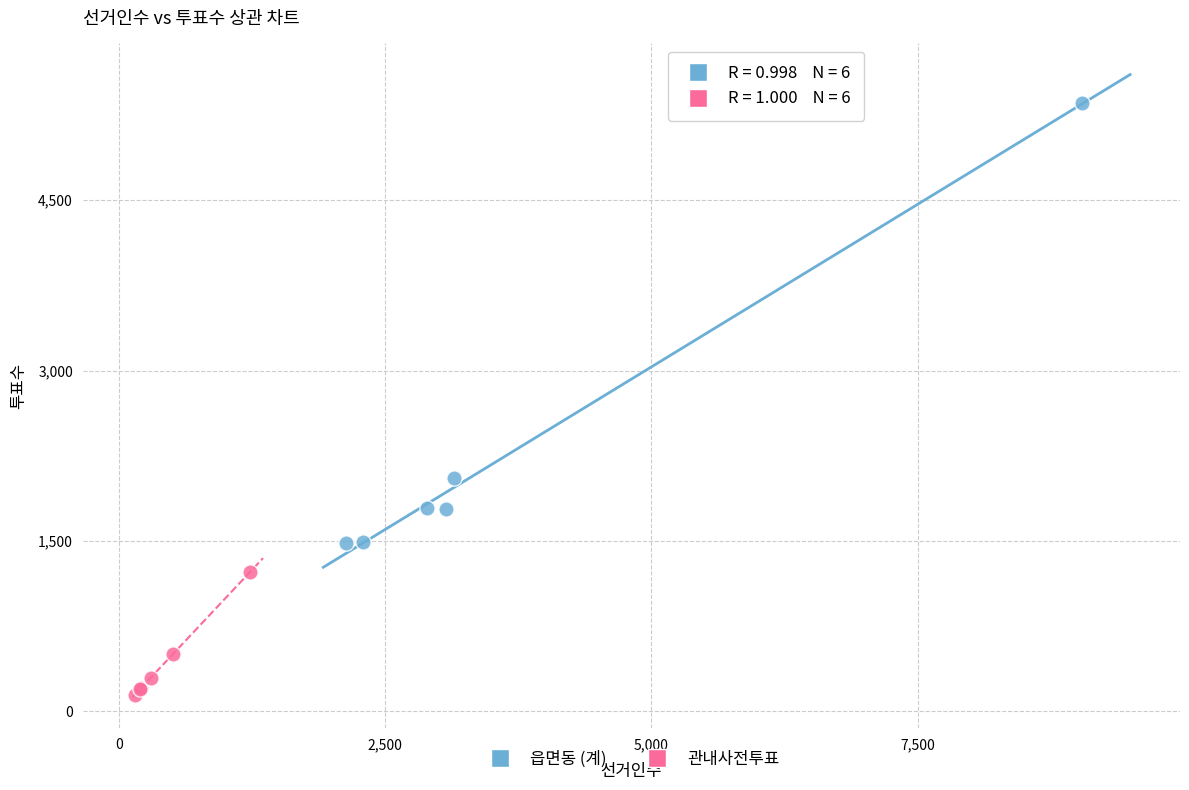

Which series reaches the maximum Y coordinate?

읍면동 (계)